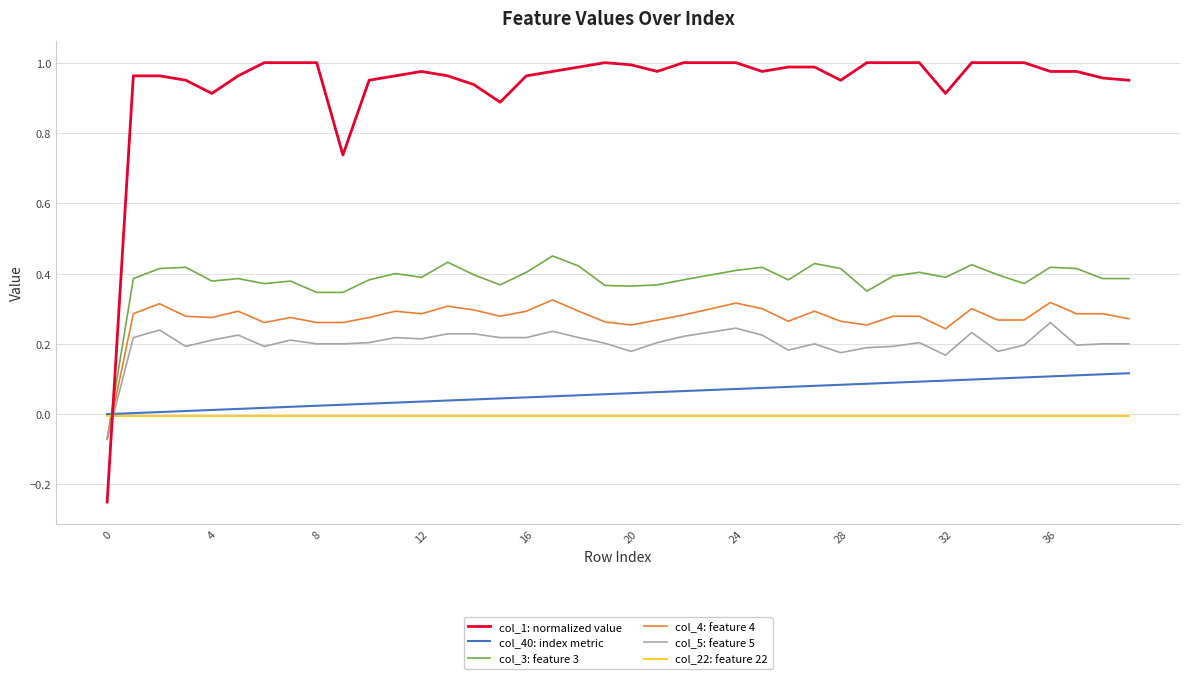

Which series has the largest total across all categories?

col_1: normalized value